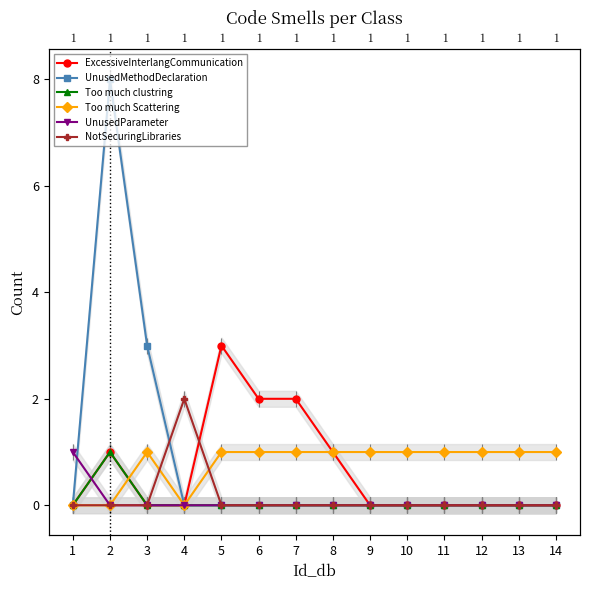

What are all the series names shown in the legend?

ExcessiveInterlangCommunication, UnusedMethodDeclaration, Too much clustring, Too much Scattering, UnusedParameter, NotSecuringLibraries